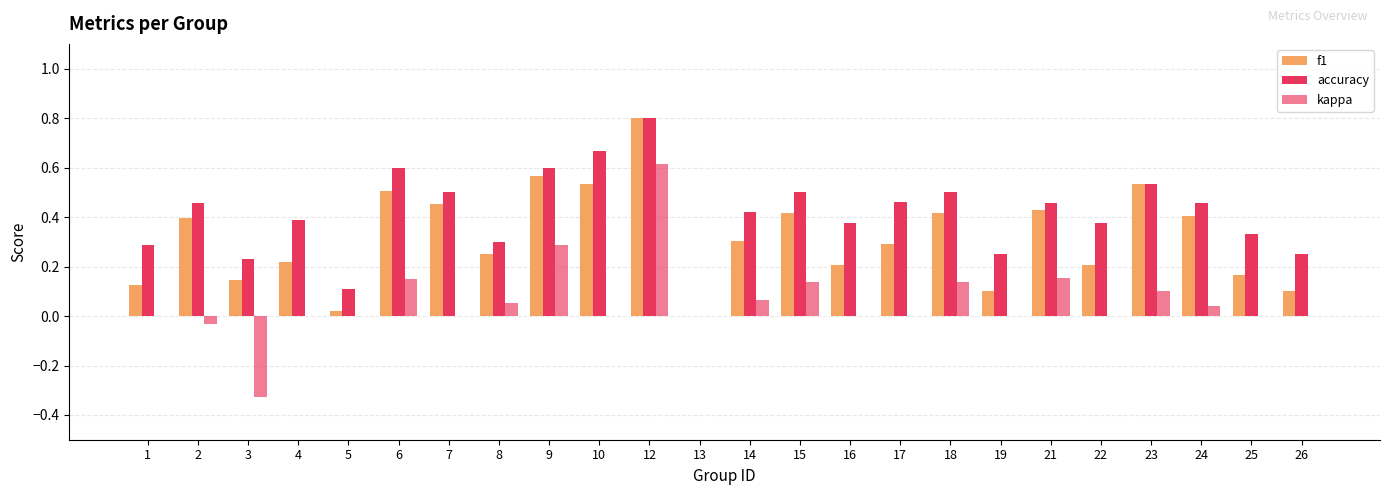

List the series in order of their peak value, lowest first.

kappa, f1, accuracy